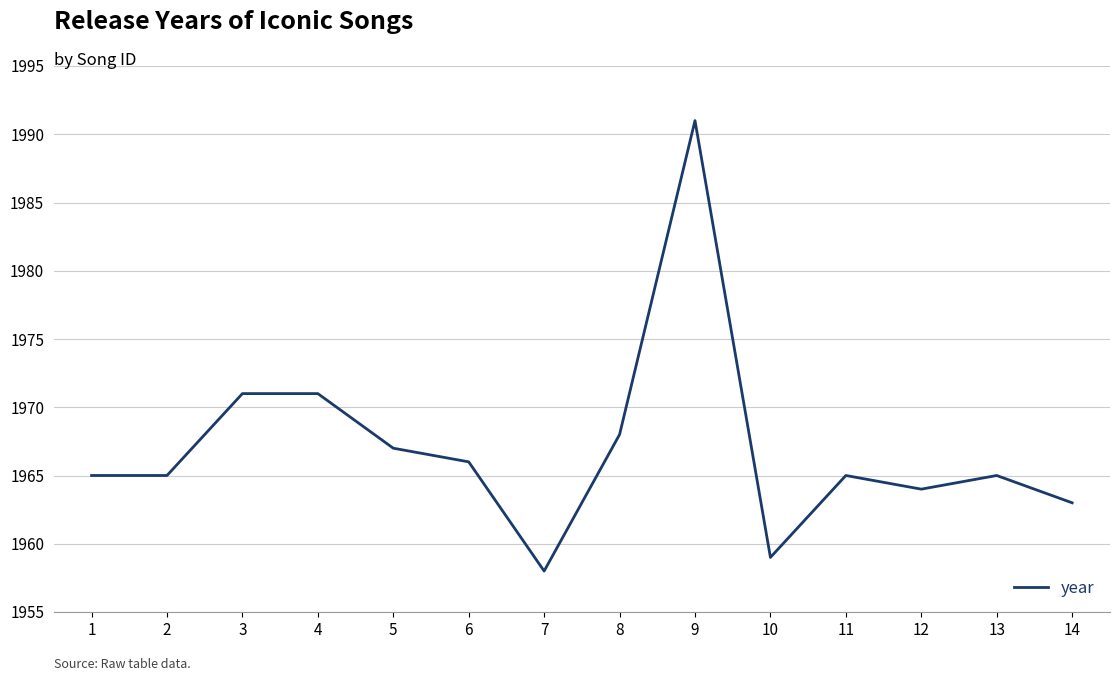

What is the sum of all values?

27538